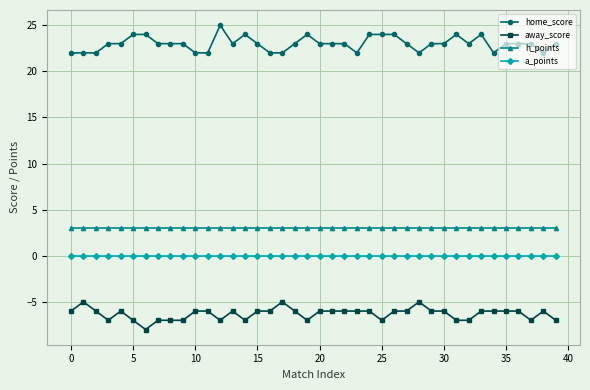

What is the sum of all home_score values?

920